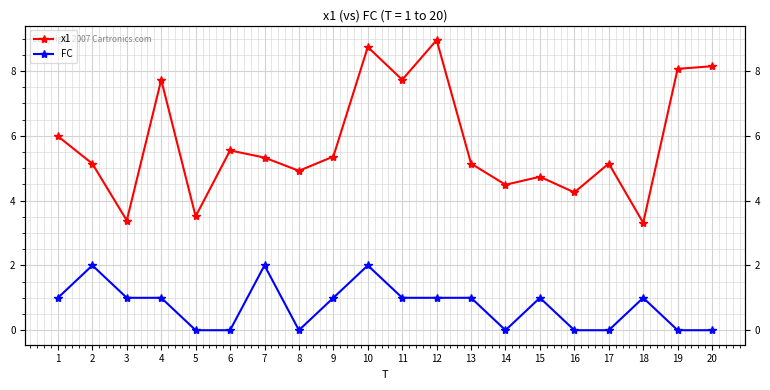

What is the total value across all series at 5?

3.5